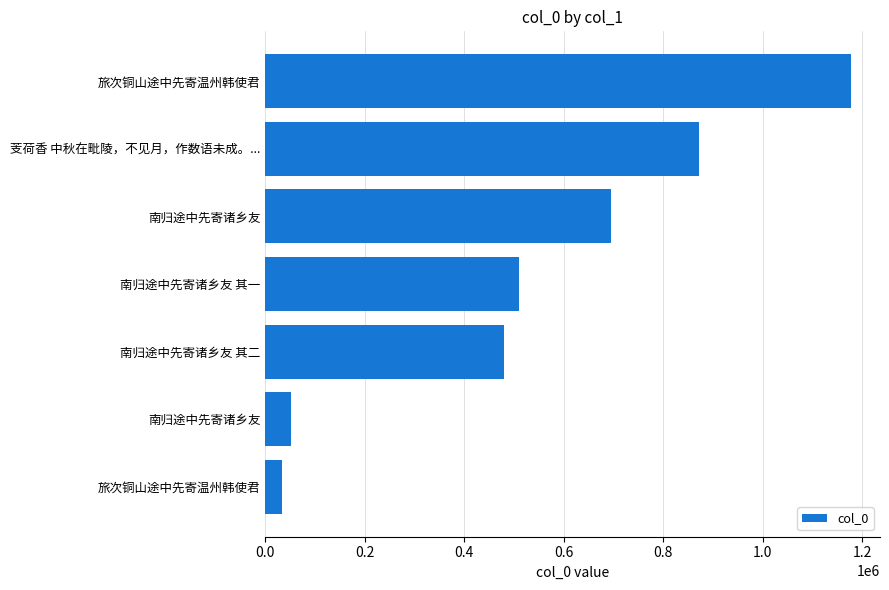

What is the average value?

545997